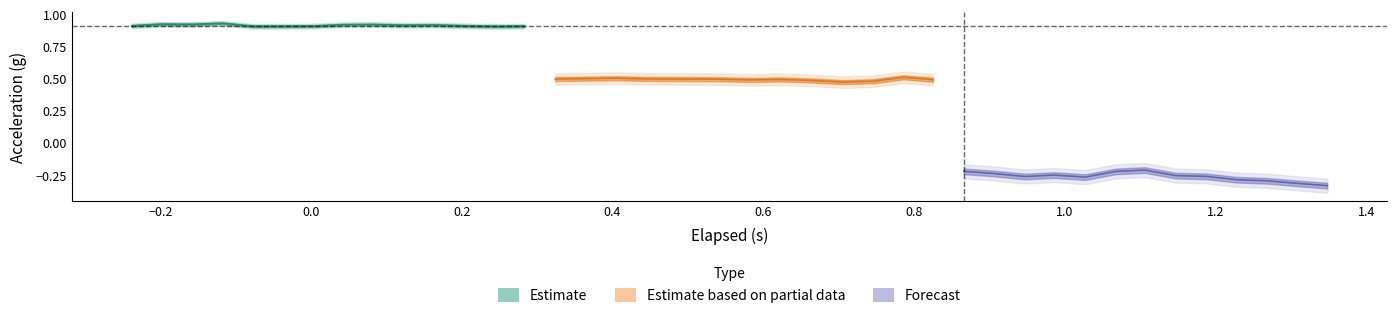

True or false: Y-Axis (g) and X-Axis (g) cross at least once.

False